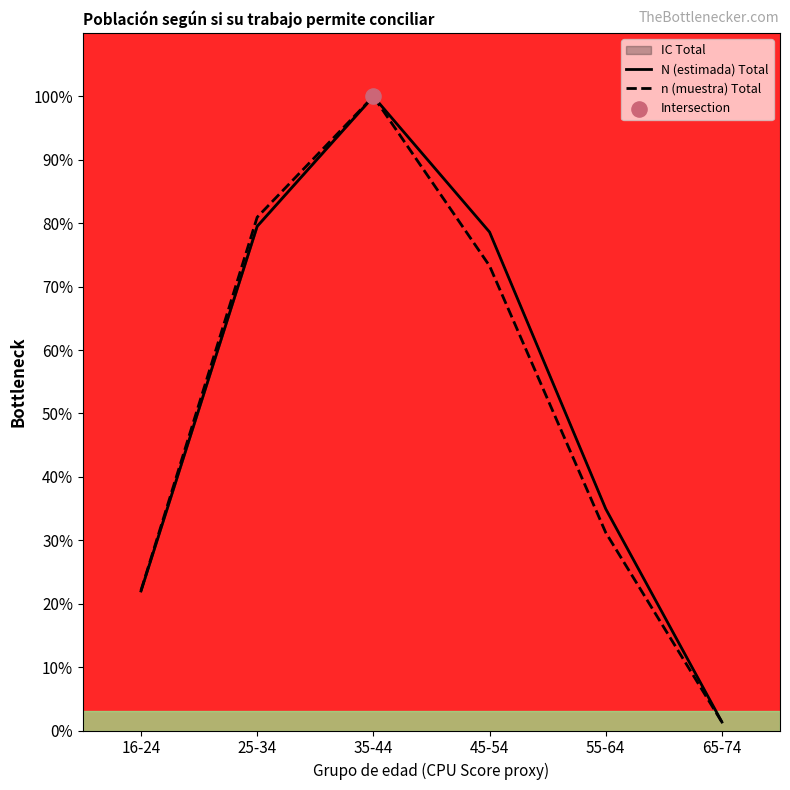

Which series contains the lowest Y value?

n (muestra) Total